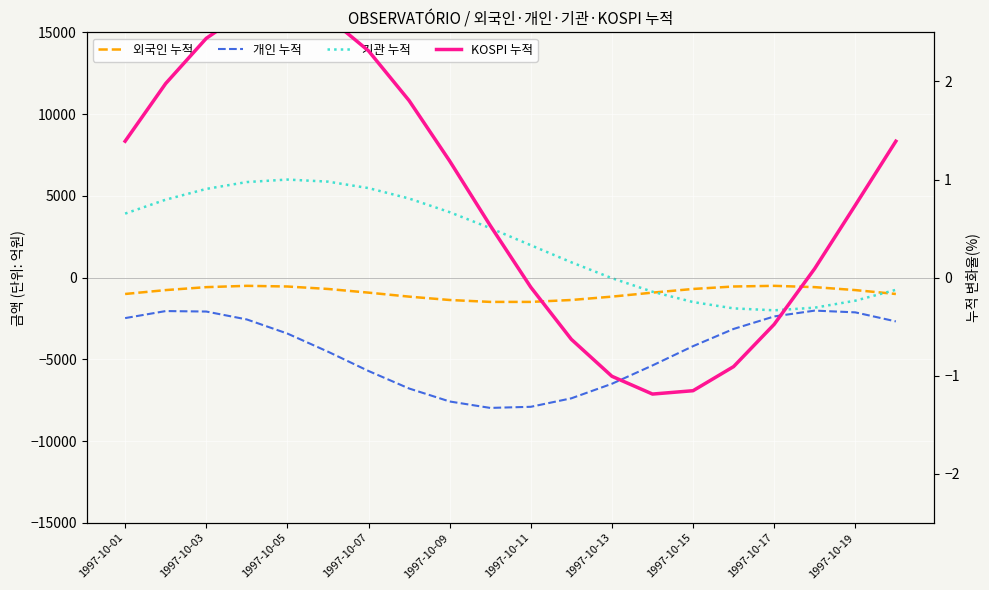

In 개인 누적, how many points are lower than both neighbors (excluding endpoints)?

1